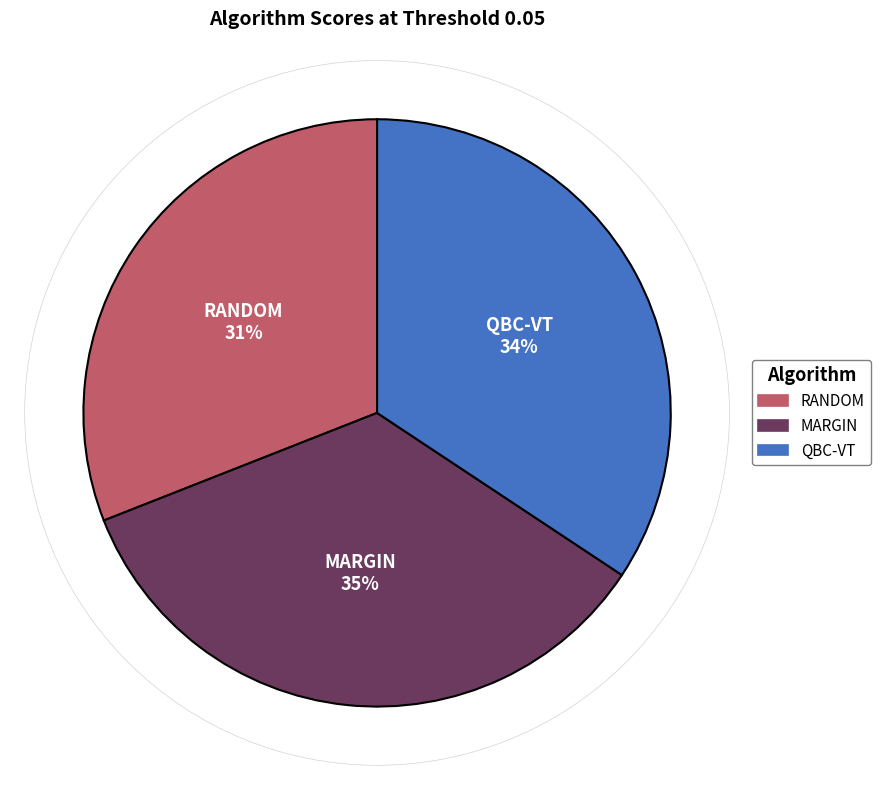

Which slice is the smallest?

RANDOM